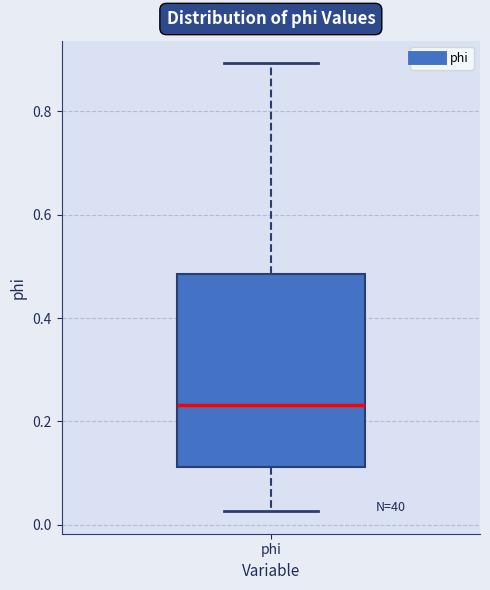

Read this box plot against the y-axis: the position of the median line, the range covered by the box, and the ends of both whiskers. The values are not printed on the chart, so give them approximately, as read against the axis.

median 0.24, box 0.12 to 0.48, whiskers 0.02 to 0.90